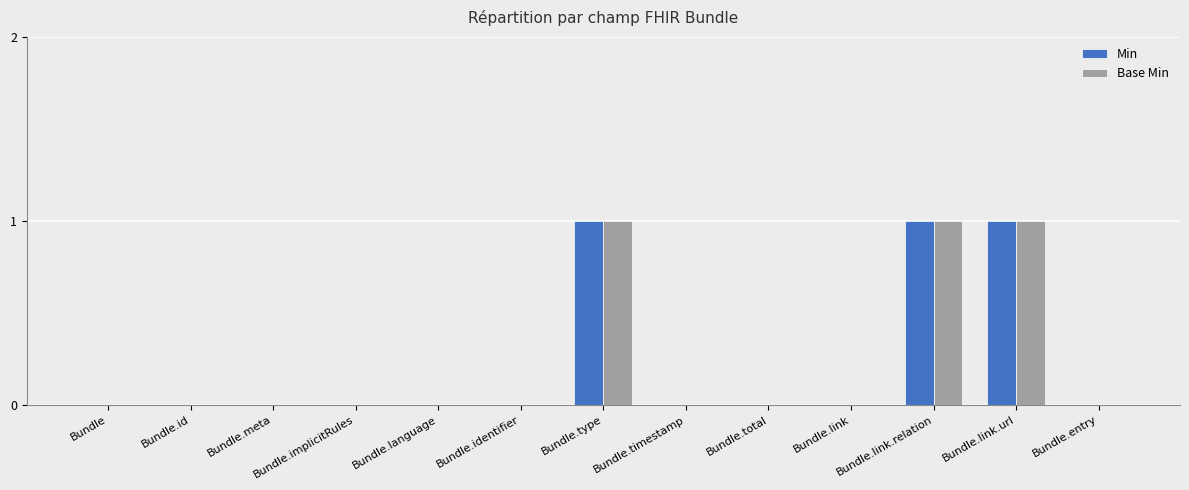

What is the sum of all Min values?

3